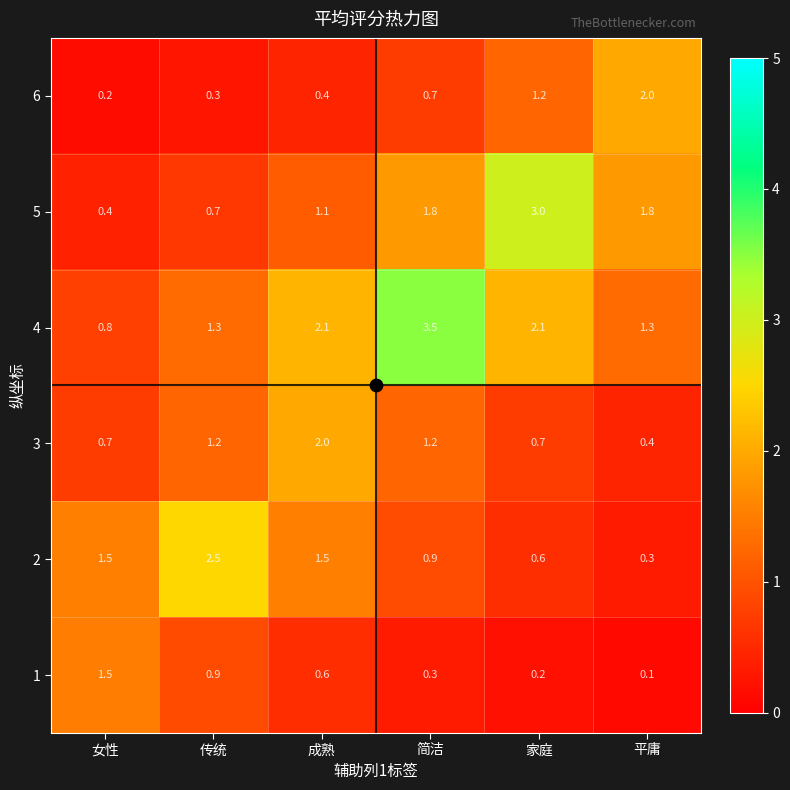

What is the sum of the 4 values at 传统 and 女性?

2.1